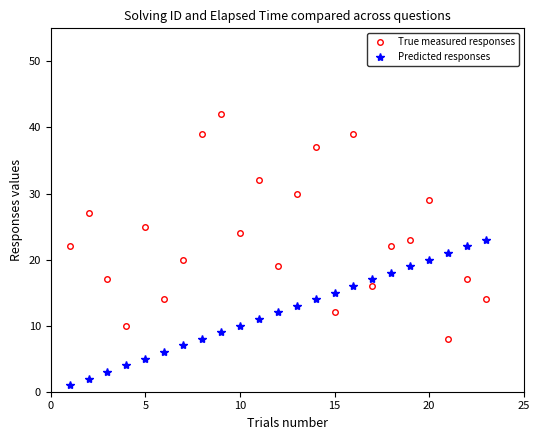

What is the difference between the maximum and minimum values in the Predicted responses series?

22